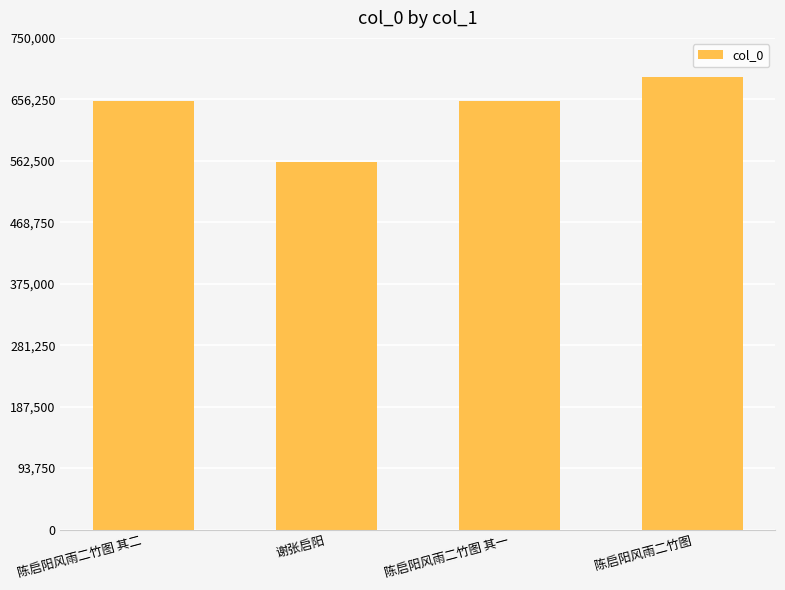

Are the bars grouped side by side (vs. stacked)?

No